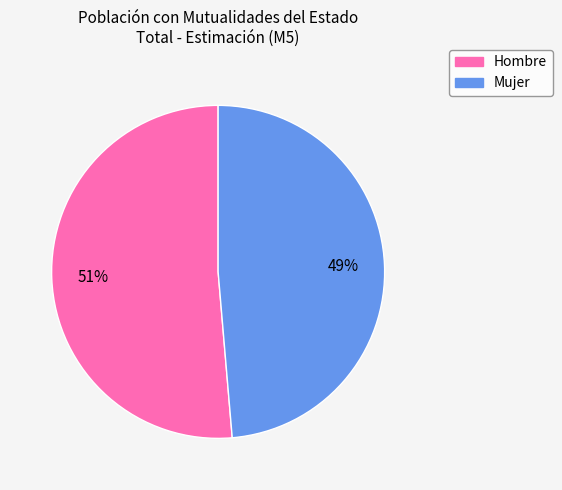

How many segments does this pie chart have?

2